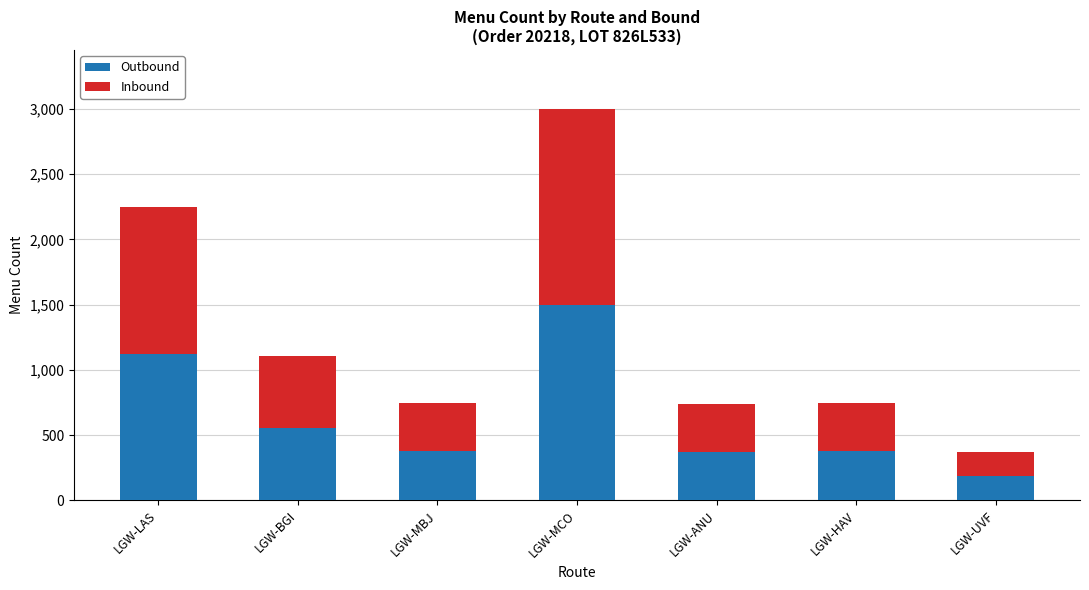

At which category is the sum across all series the highest?

LGW-MCO